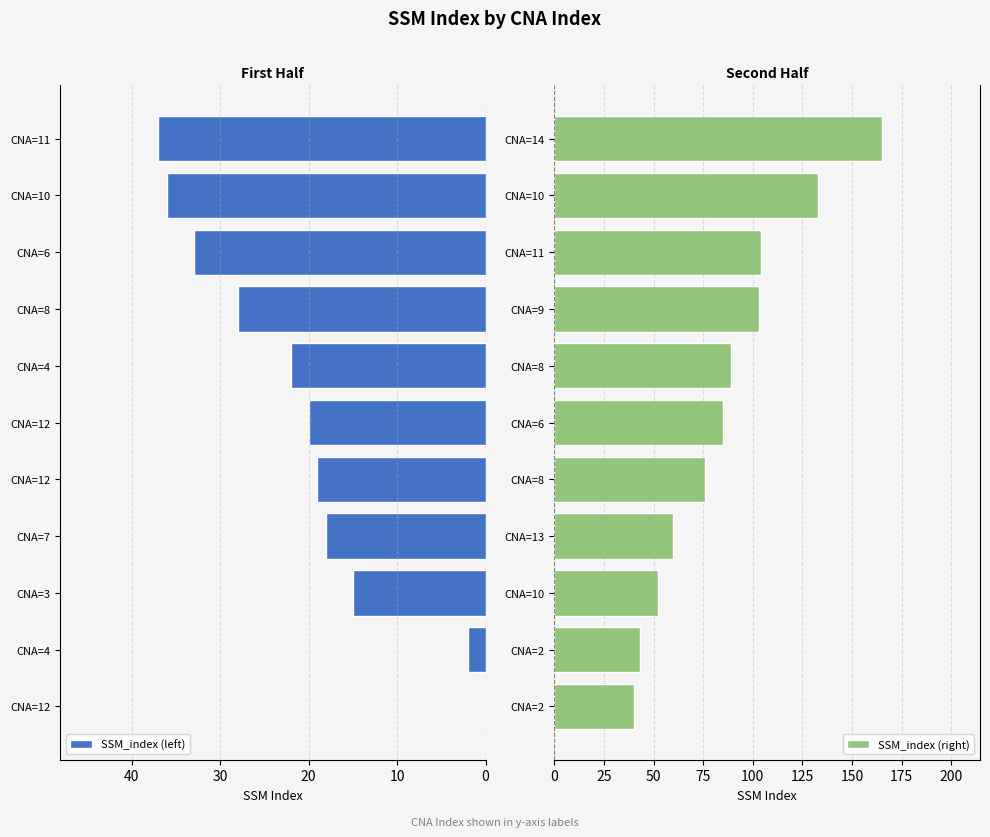

How many groups of bars are there?

11